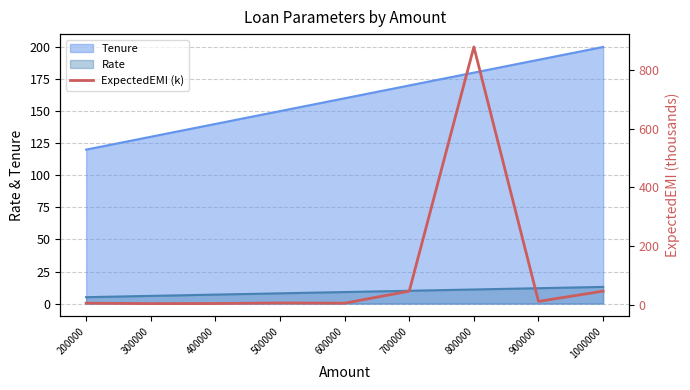

What is the smallest value displayed?

3.1